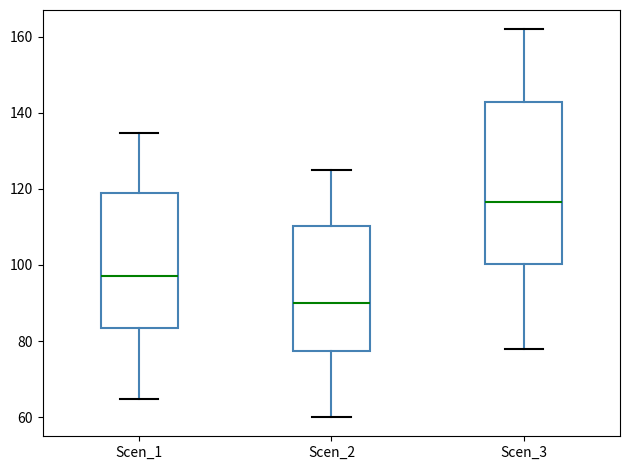

Which box's median line is the highest?

Scen_3